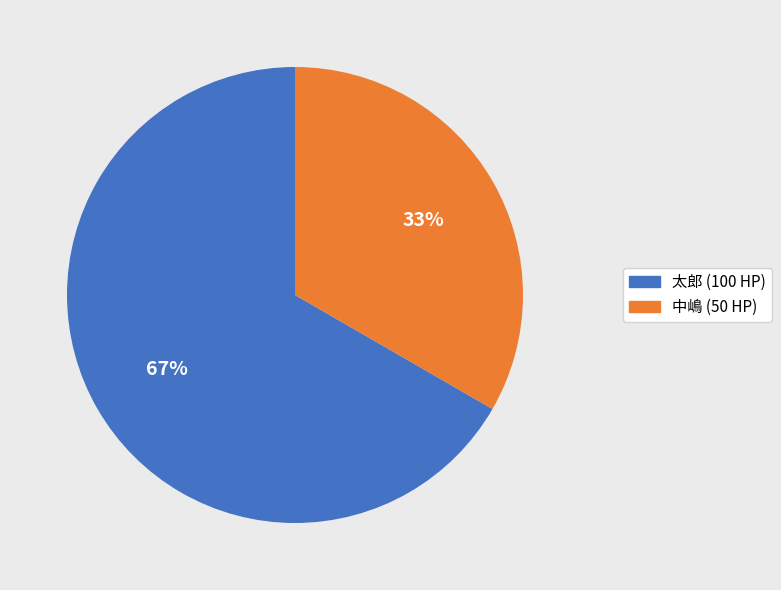

What is the majority slice?

太郎